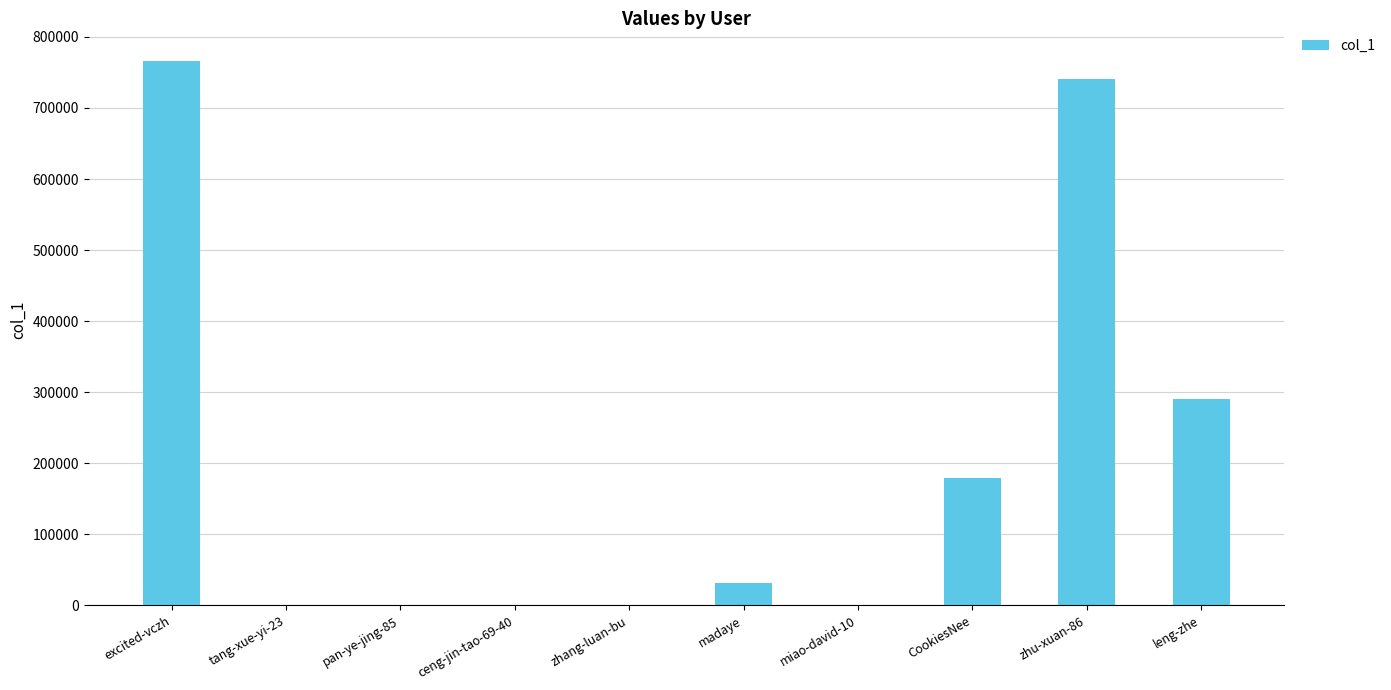

At which category does the chart reach its peak across all series?

excited-vczh